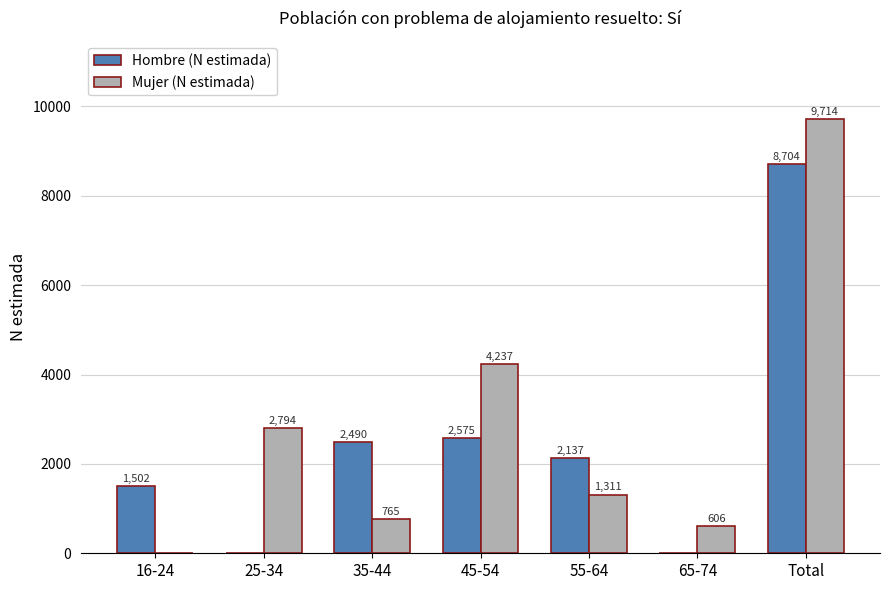

What is the sum of the Hombre (N estimada) values at 25-34 and Total?

8704